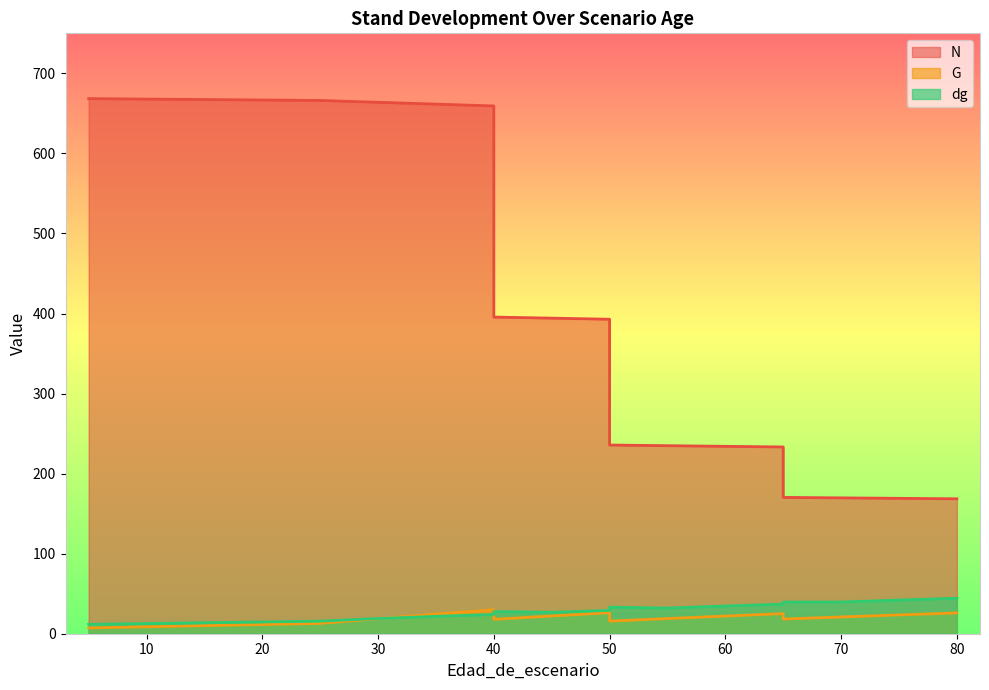

What is the total value across all series at 65?

295.4